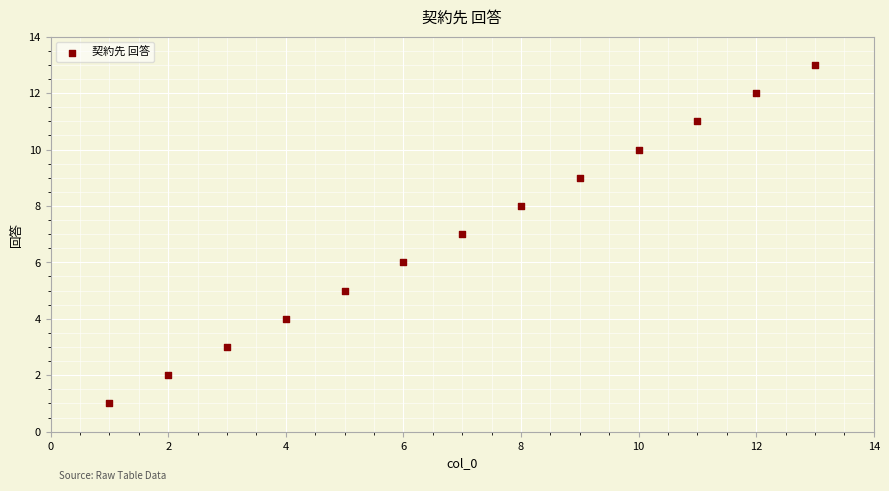

What is the range of Y values (max minus min)?

12